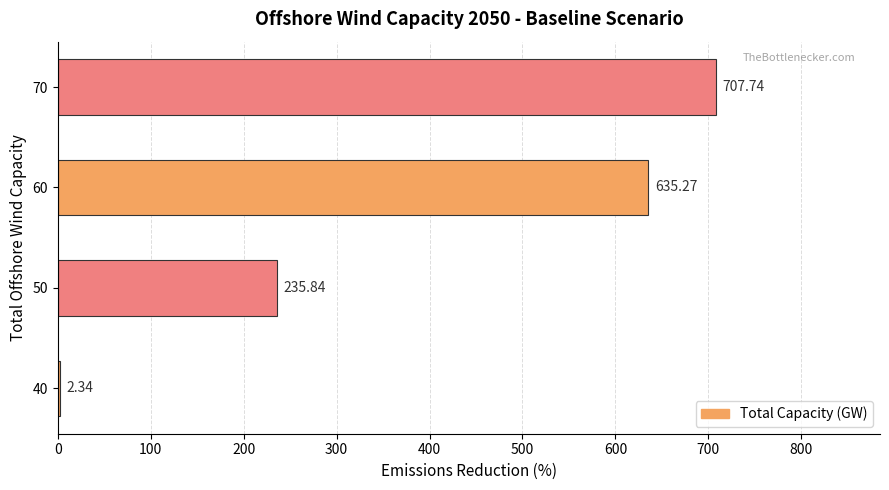

What is the sum of the values at 60 and 50?

871.1